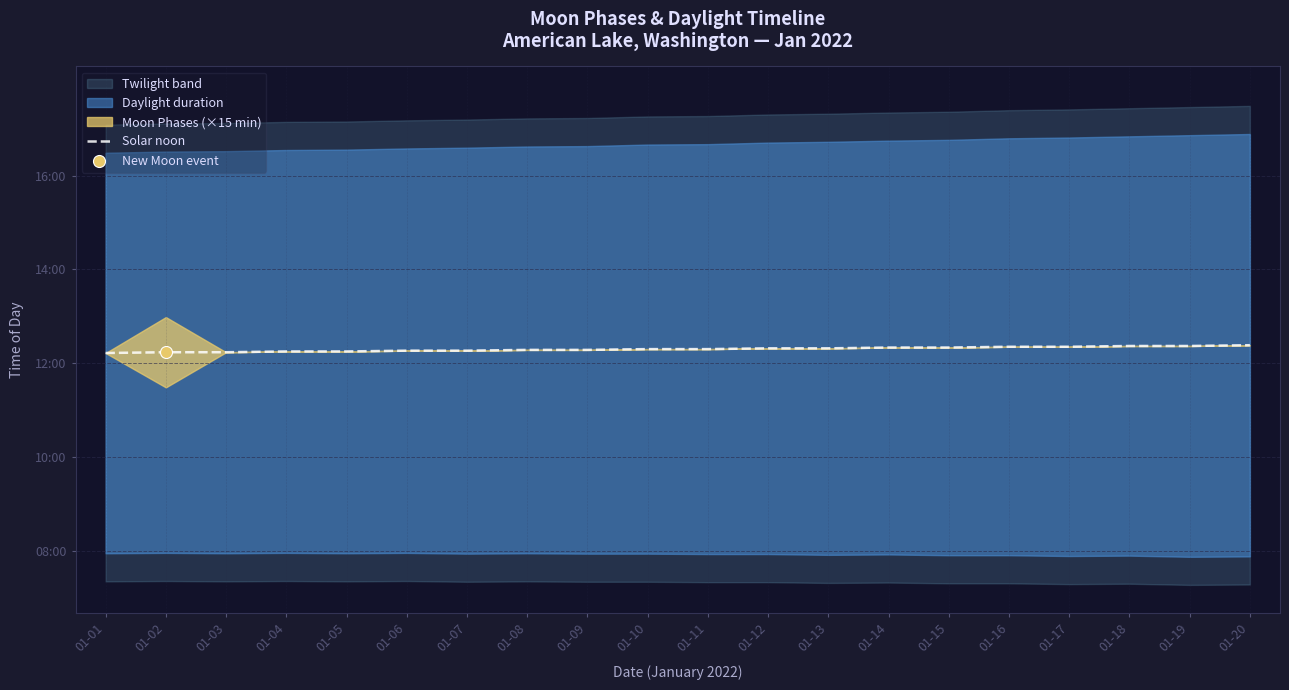

What is the change in value from 01-05 to 01-19?

+7